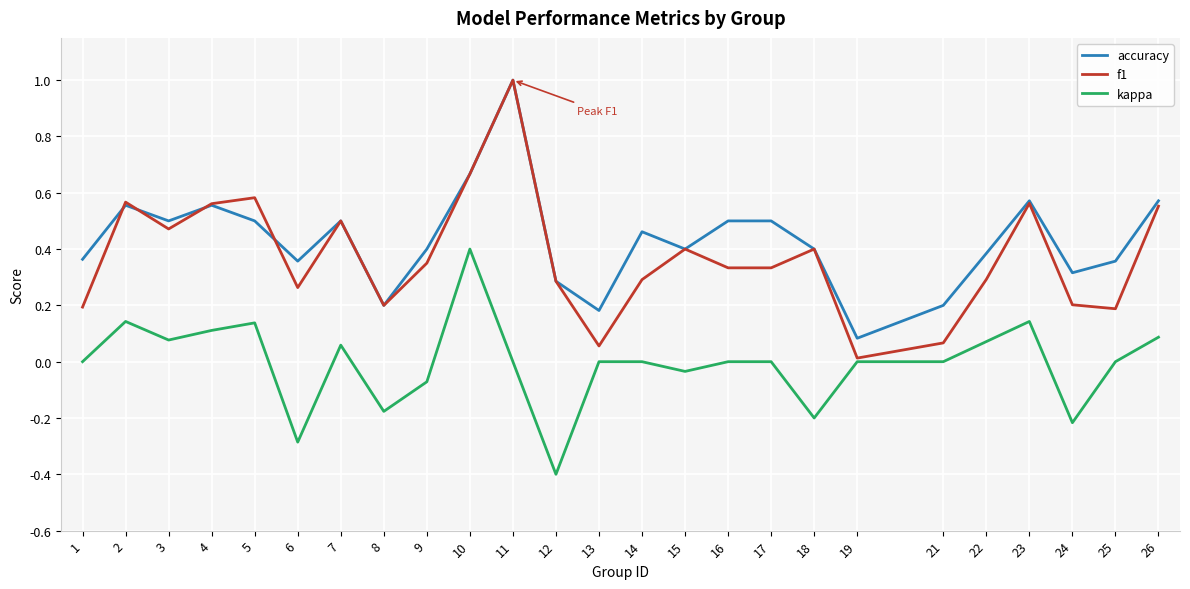

True or false: f1 has a value of 0.8 at 7.

False